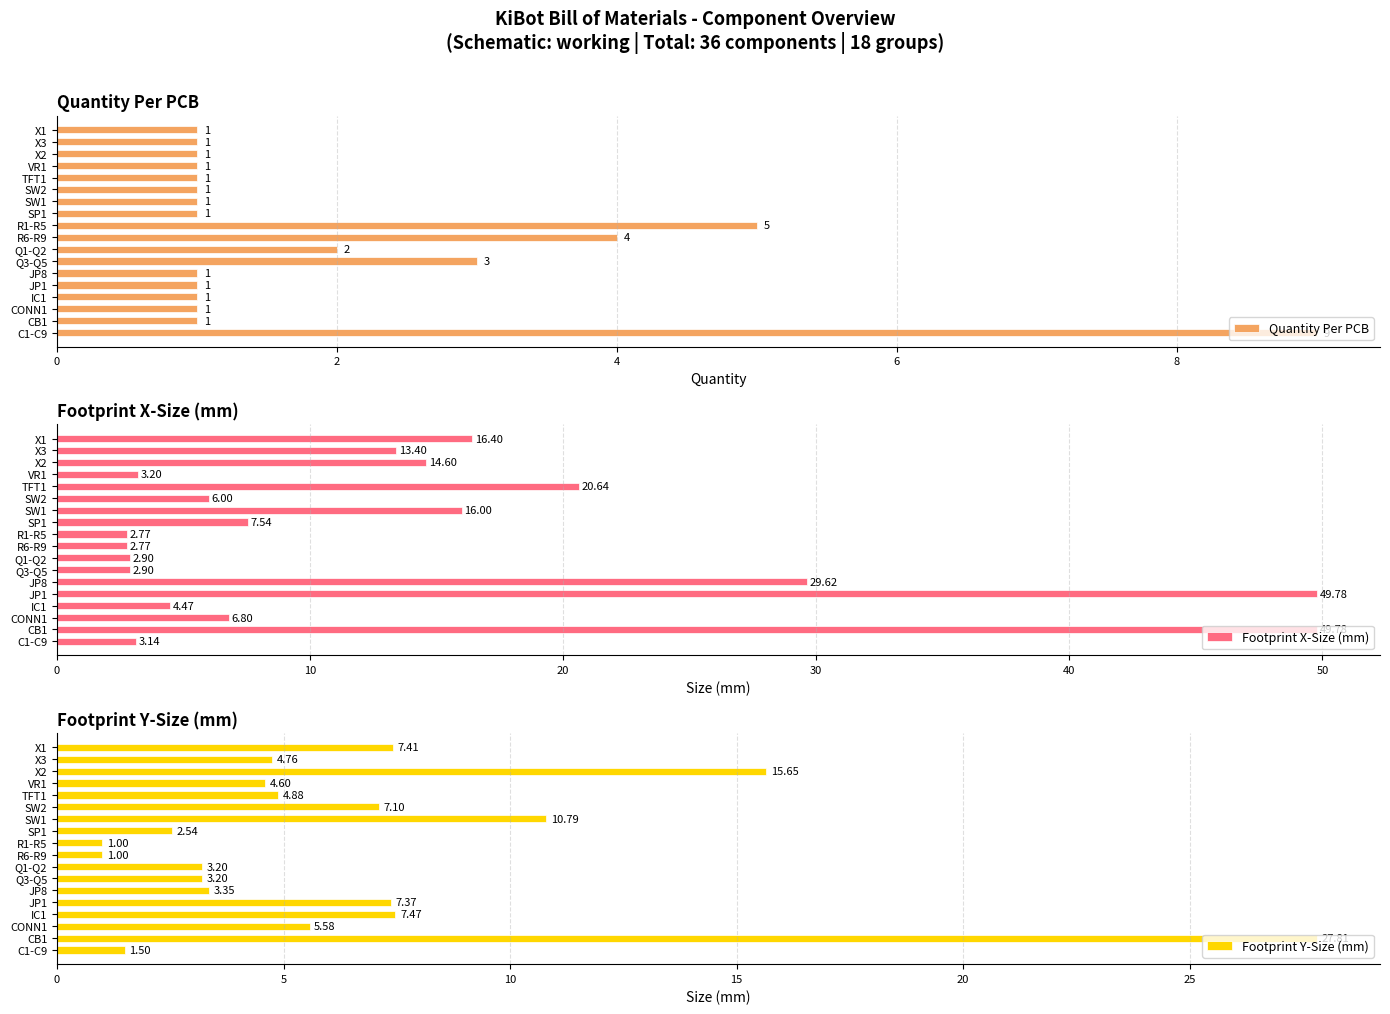

What is the sum of the Footprint Y-Size (mm) values at Q3-Q5 and SW2?

10.3